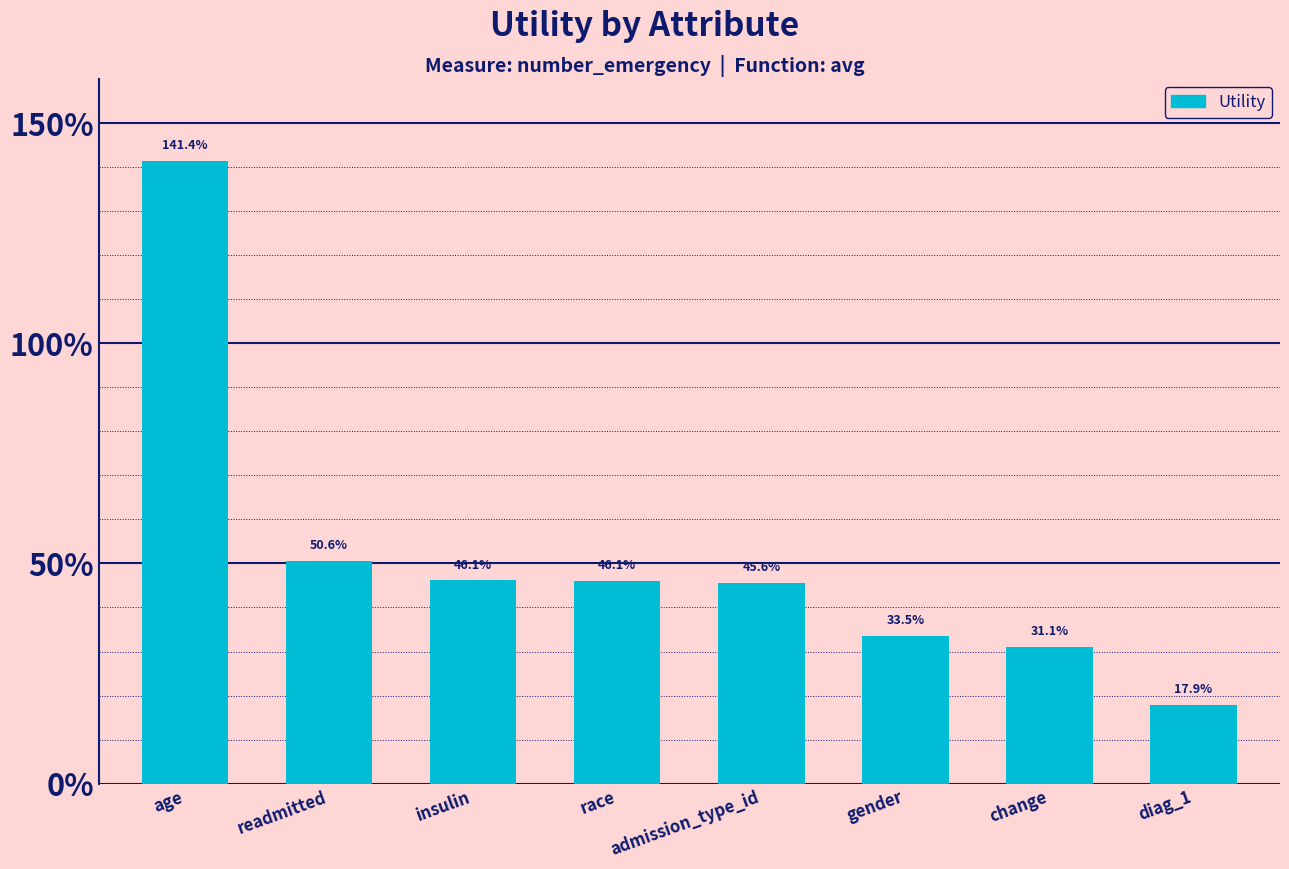

What is the difference between the maximum and minimum values?

1.2